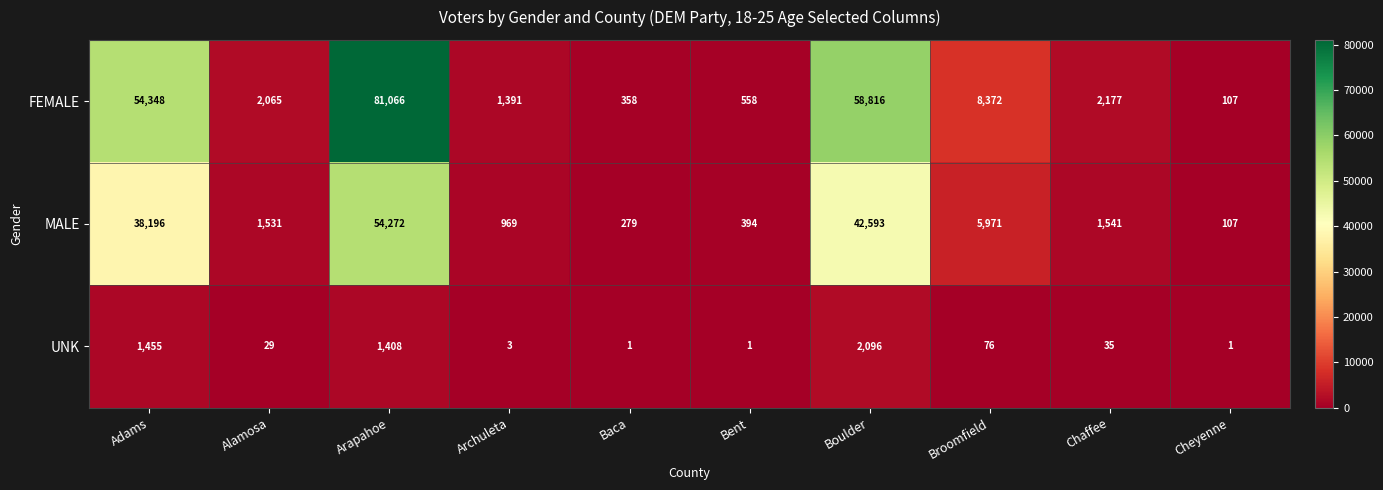

What is the difference between the highest and lowest values at Chaffee?

2142